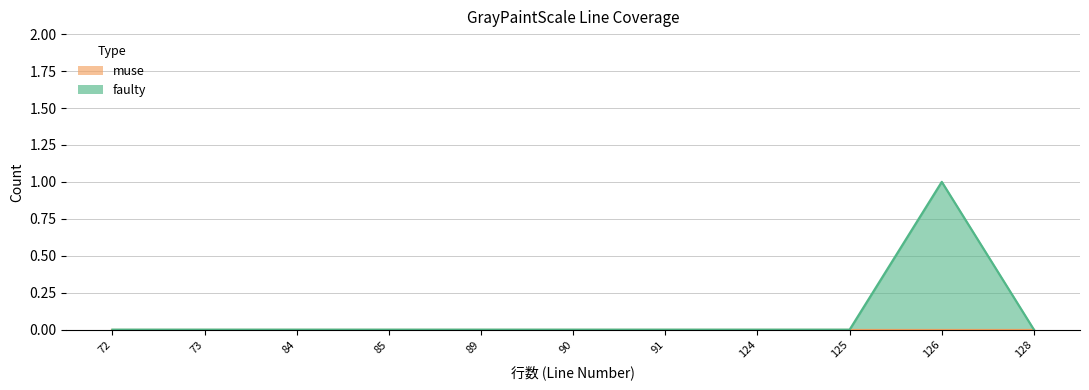

Where is the first local maximum?

126